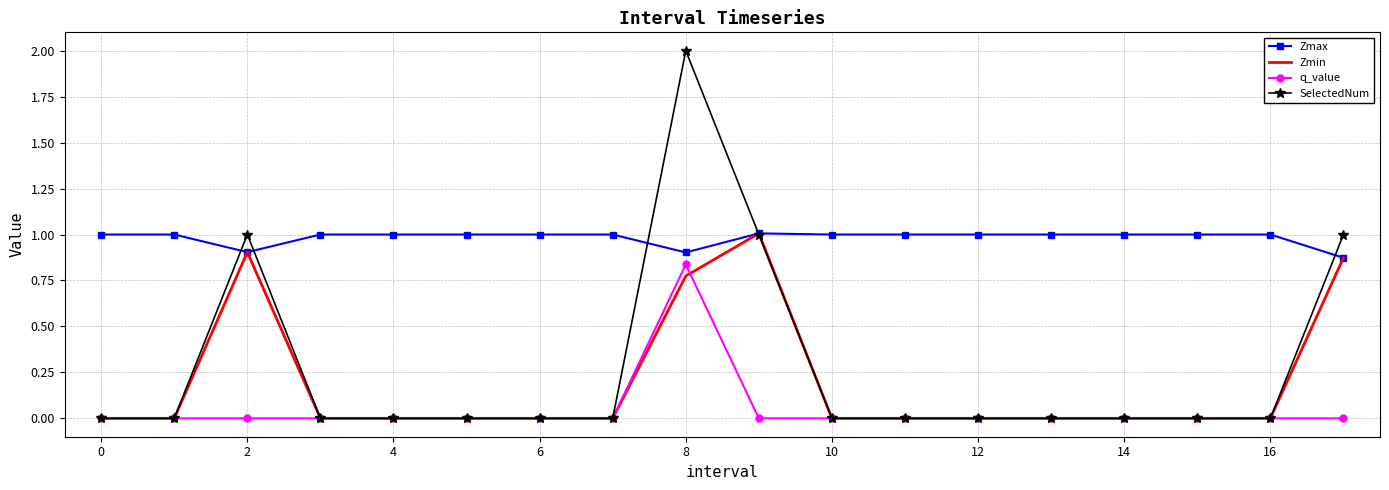

Which series has the largest total across all categories?

Zmax